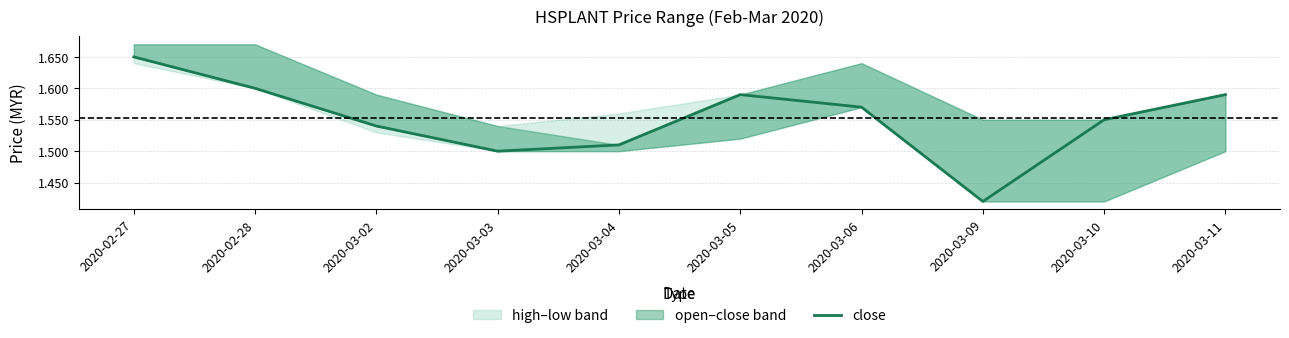

Reading left to right, transcribe all the data shown in this chart.

1.6	1.6	1.5	1.5	1.5	1.6	1.6	1.4	1.6	1.6